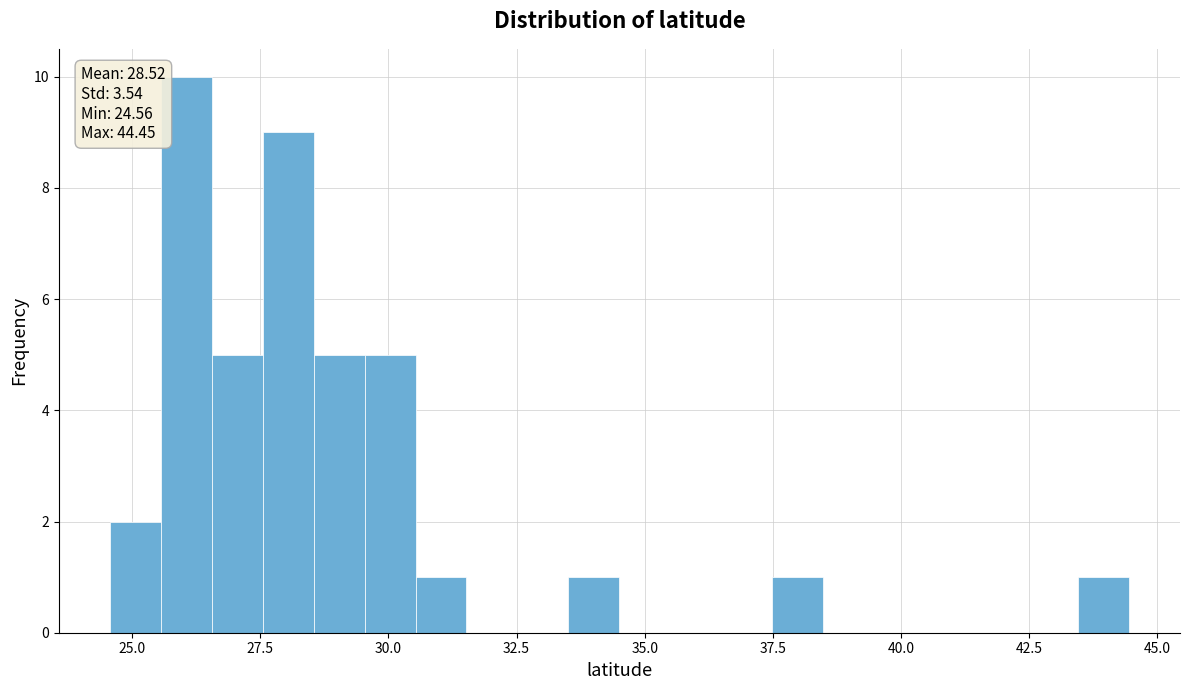

Read against the x-axis, roughly where is the centre of the tallest bar?

26.0